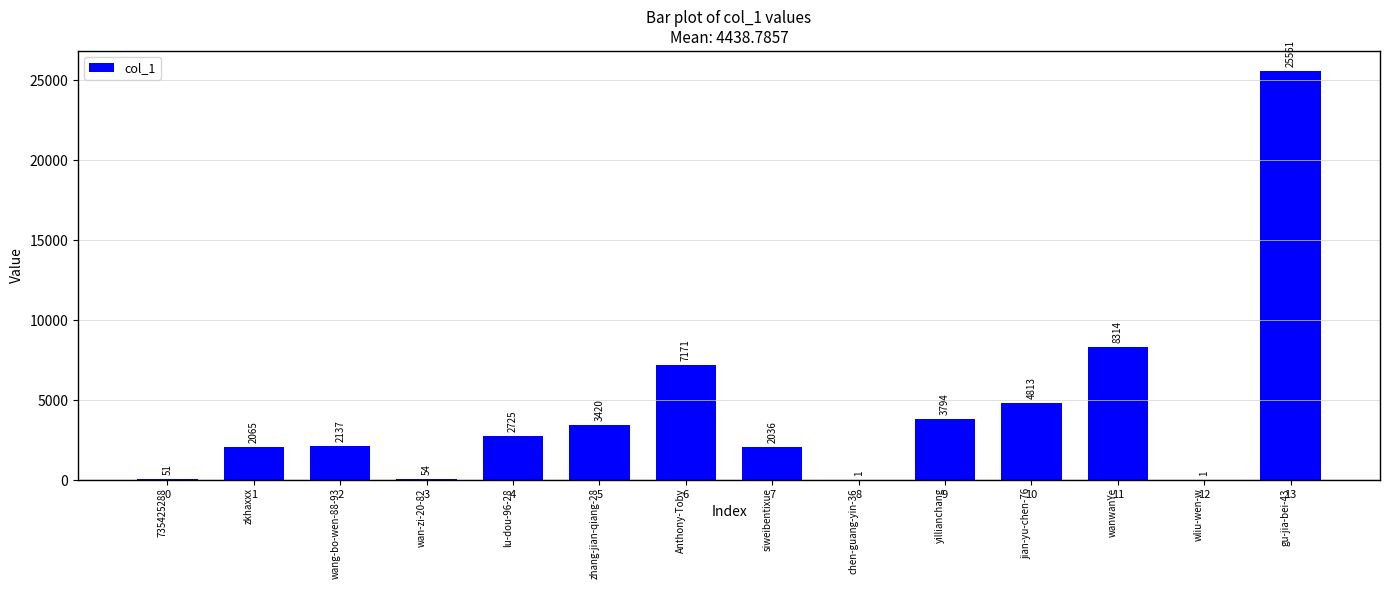

What value does the data have at 10, to the nearest 50?

4800